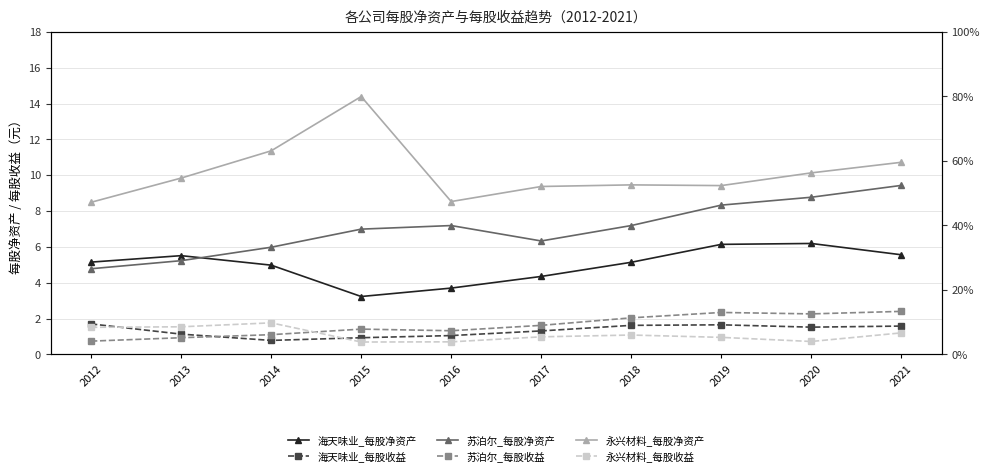

Reading left to right, transcribe all the data shown in this chart.

海天味业_每股净资产: 2012=5.2	2013=5.5	2014=5.0	2015=3.2	2016=3.7	2017=4.3	2018=5.1	2019=6.1	2020=6.2	2021=5.6
海天味业_每股收益: 2012=1.7	2013=1.1	2014=0.8	2015=0.9	2016=1.1	2017=1.3	2018=1.6	2019=1.6	2020=1.5	2021=1.6
苏泊尔_每股净资产: 2012=4.8	2013=5.2	2014=6.0	2015=7.0	2016=7.2	2017=6.3	2018=7.2	2019=8.3	2020=8.8	2021=9.4
苏泊尔_每股收益: 2012=0.7	2013=0.9	2014=1.1	2015=1.4	2016=1.3	2017=1.6	2018=2.0	2019=2.3	2020=2.3	2021=2.4
永兴材料_每股净资产: 2012=8.5	2013=9.8	2014=11.4	2015=14.4	2016=8.5	2017=9.4	2018=9.5	2019=9.4	2020=10.1	2021=10.7
永兴材料_每股收益: 2012=1.5	2013=1.5	2014=1.8	2015=0.7	2016=0.7	2017=1.0	2018=1.1	2019=0.9	2020=0.7	2021=1.2